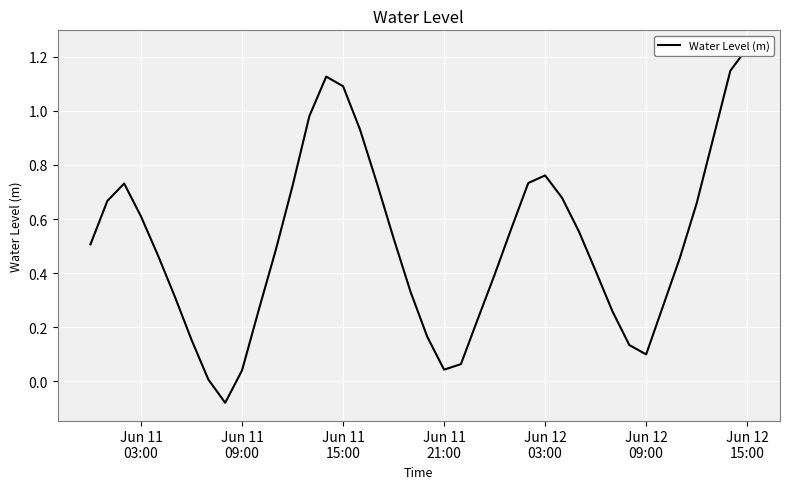

What is the greatest value displayed?

1.2